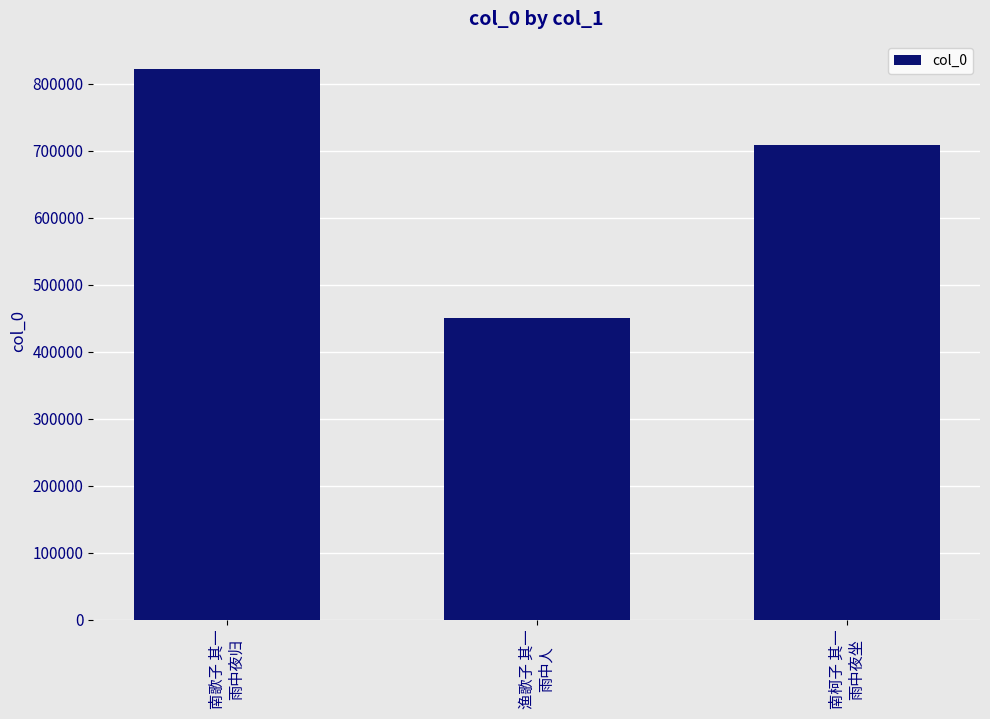

How many bars are there in total?

3